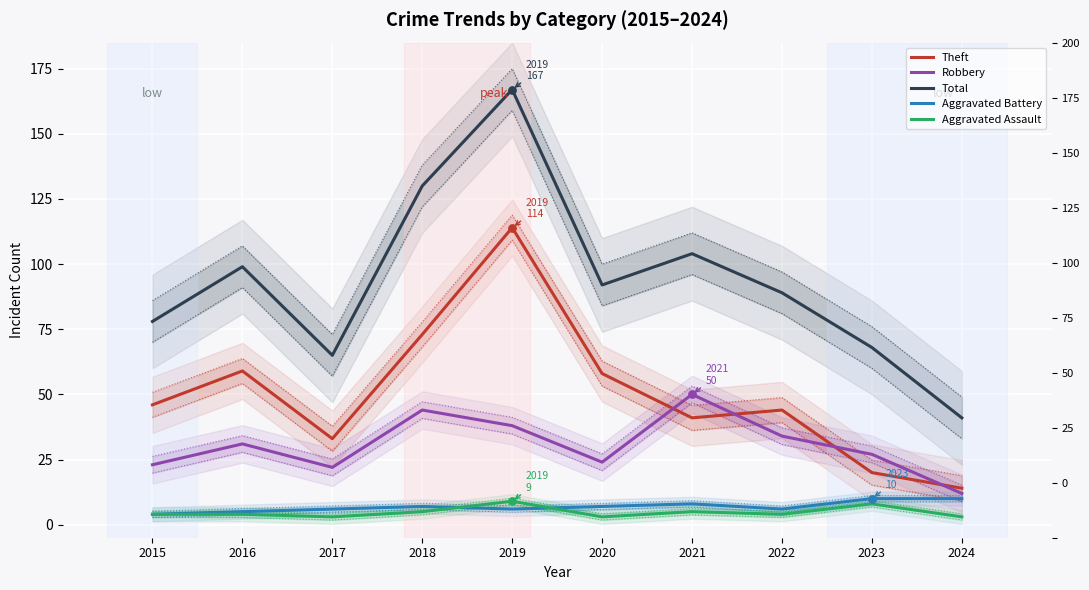

Is the value of Robbery at 2019 greater than the value of Aggravated Battery at 2019?

Yes